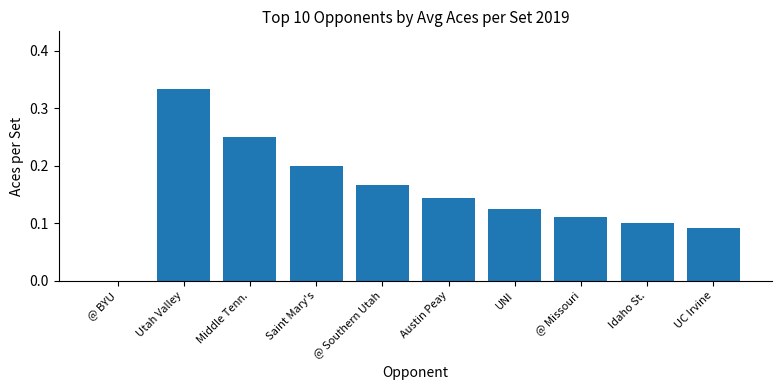

What is the sum of all values?

1.5